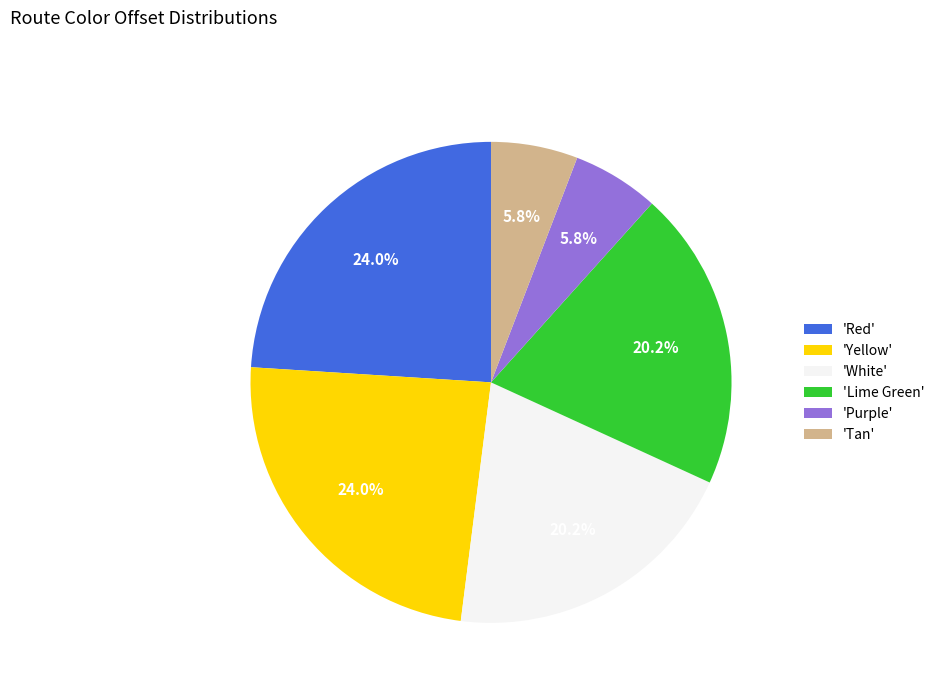

Approximately how many times larger is the value at 'Red' compared to 'White'?

1.2